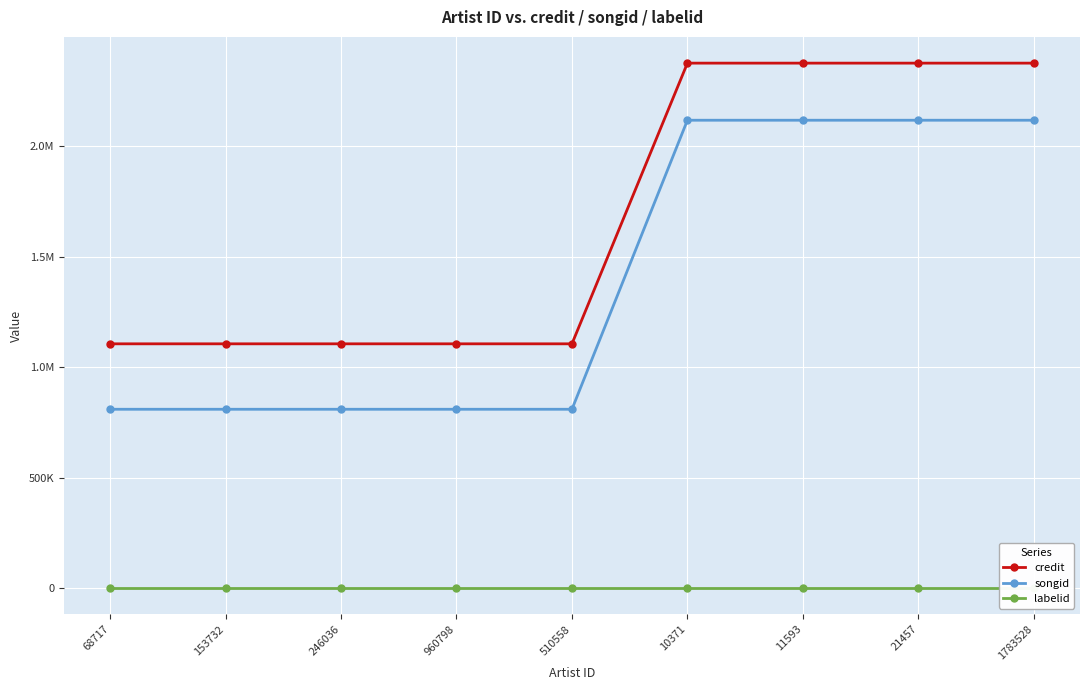

What is the spread (max minus min) of values at 10371?

2372413